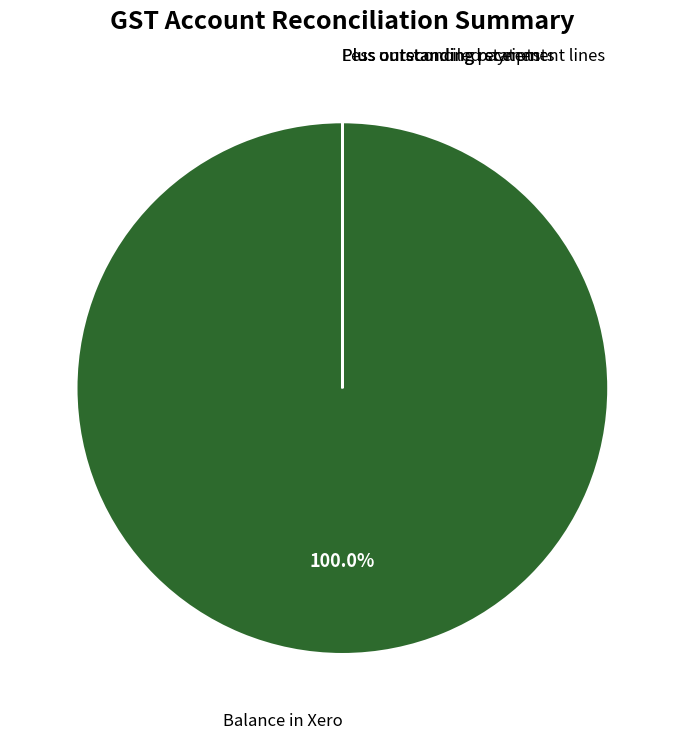

What is the majority slice?

Balance in Xero